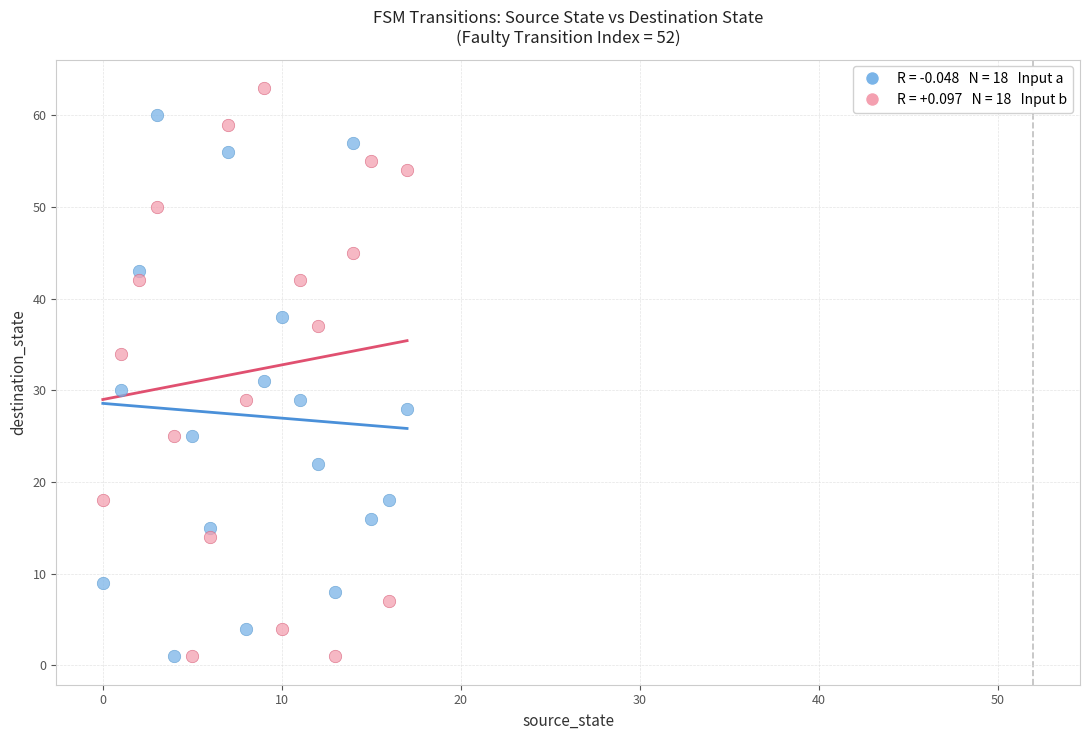

Across all data points, what is the range of Y values (max minus min)?

62